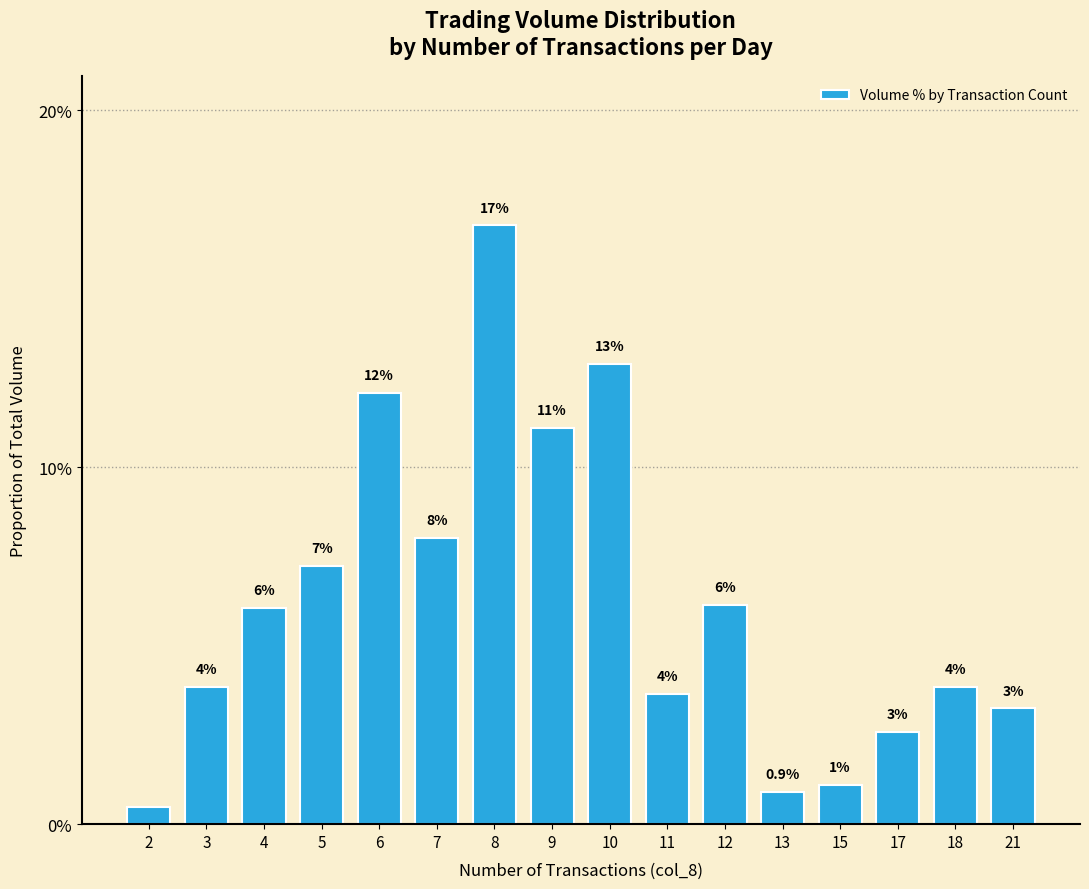

How many bars are there in total?

16